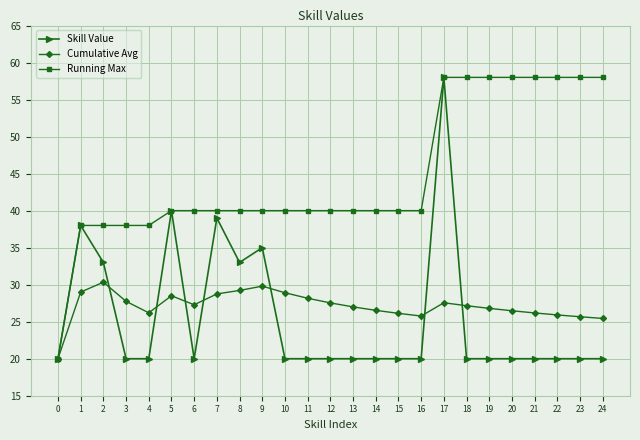

What is the difference between the highest and lowest values at 23?

38.0